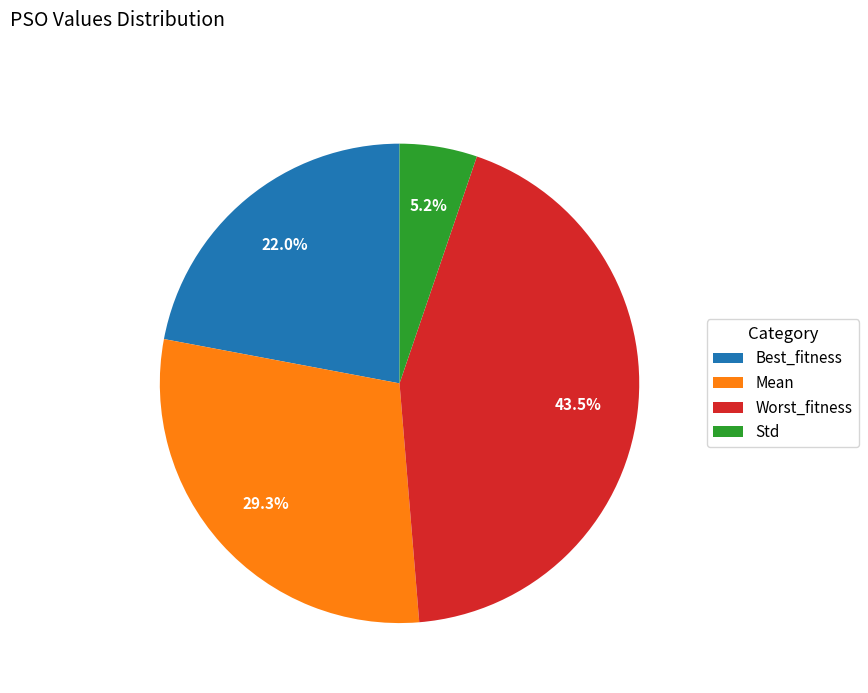

Is Best_fitness the majority of the pie?

No